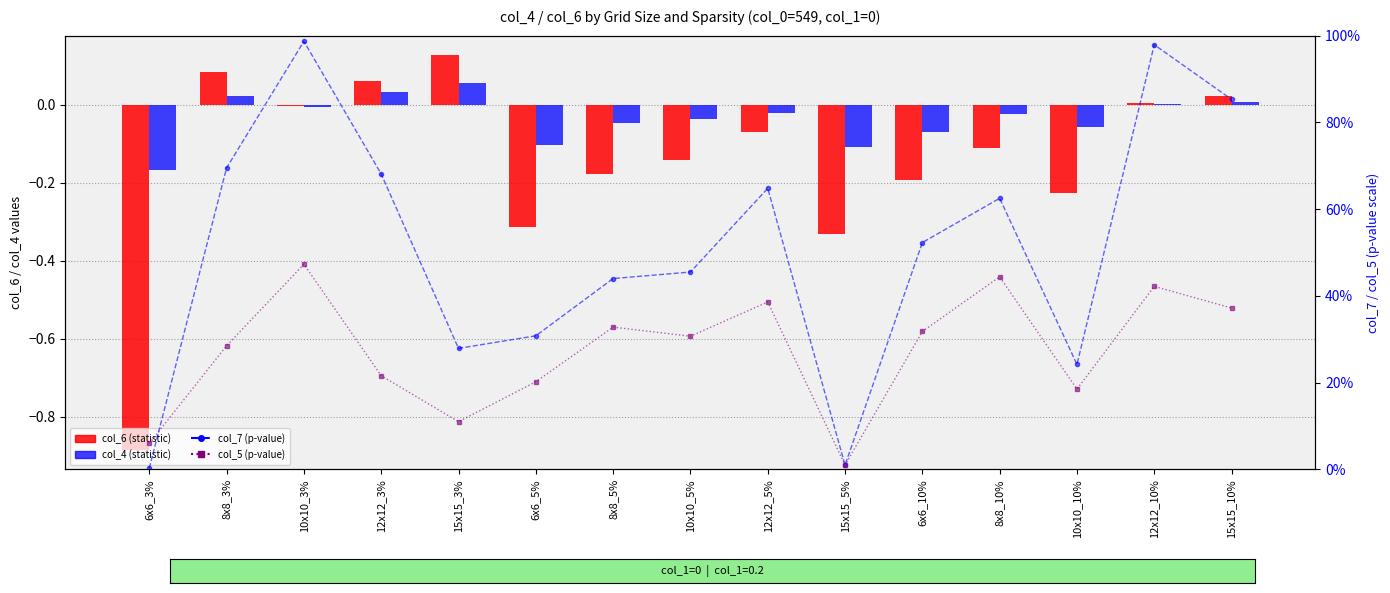

What is the sum of all col_5 (p-value2) values?

4.1